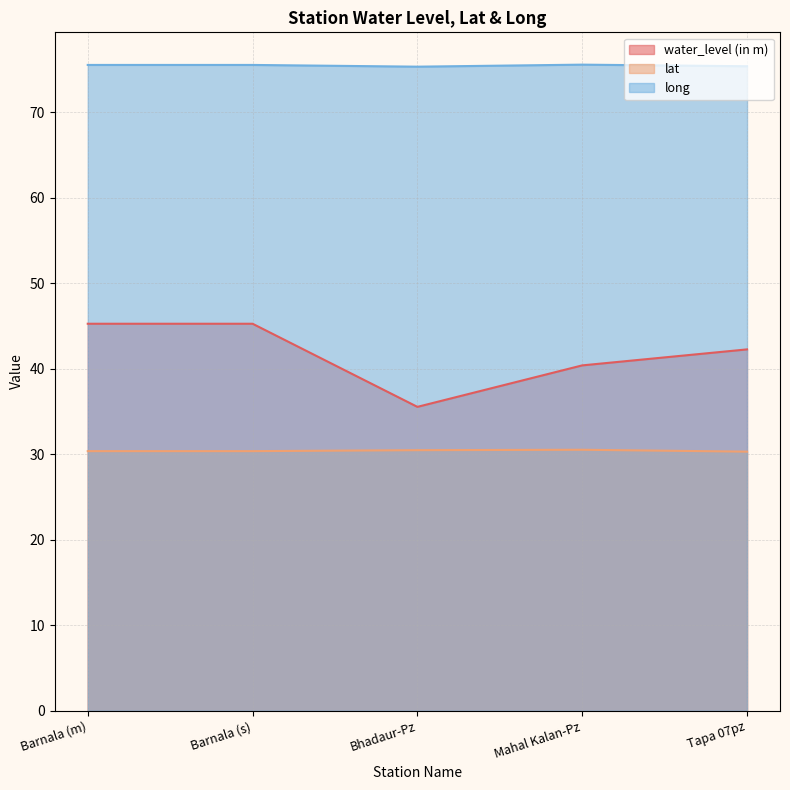

True or false: water_level (in m) and long cross at least once.

False